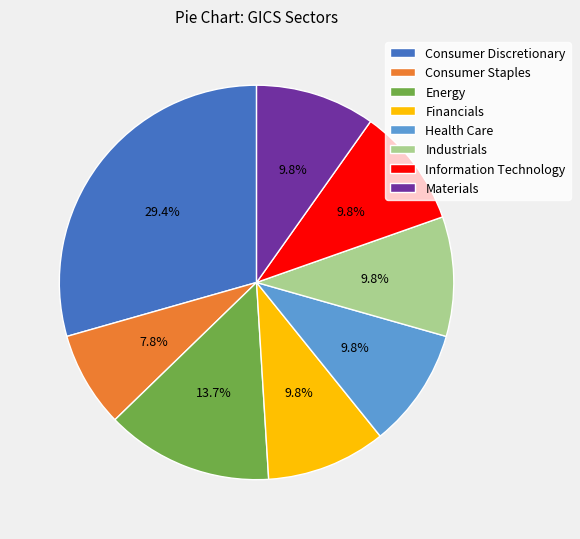

How many segments does this pie chart have?

8